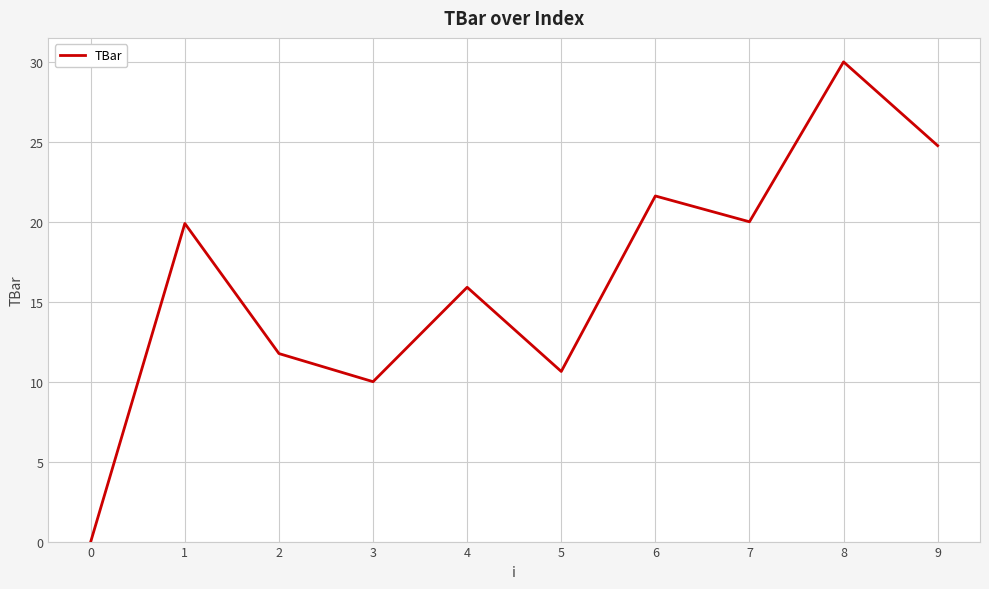

At which label is the value closest to 15?

4